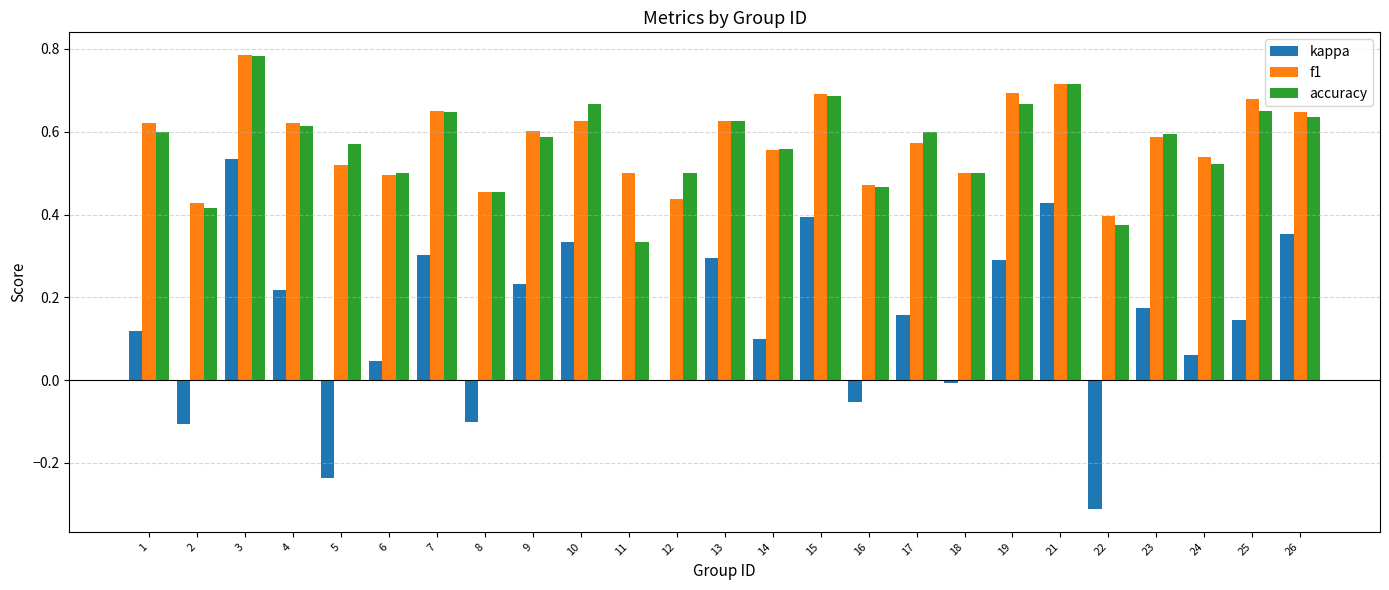

At which category does the chart reach its peak across all series?

3